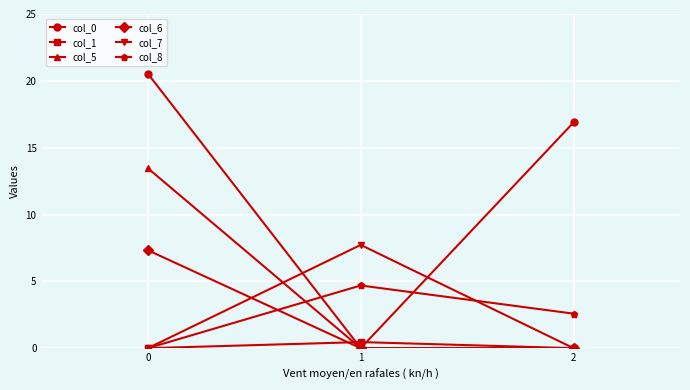

What is the value of the col_8 point at the 2nd from the left?

4.7